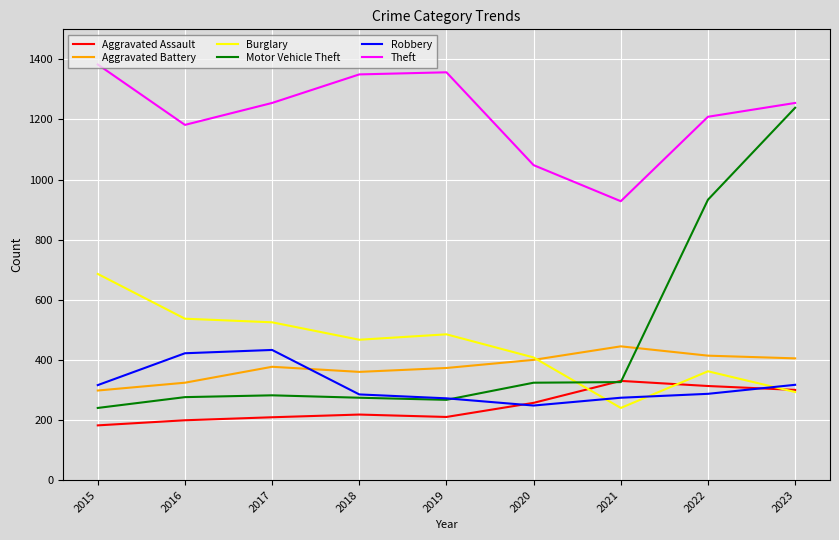

Is the value of Theft at 2023 greater than the value of Aggravated Assault at 2017?

Yes